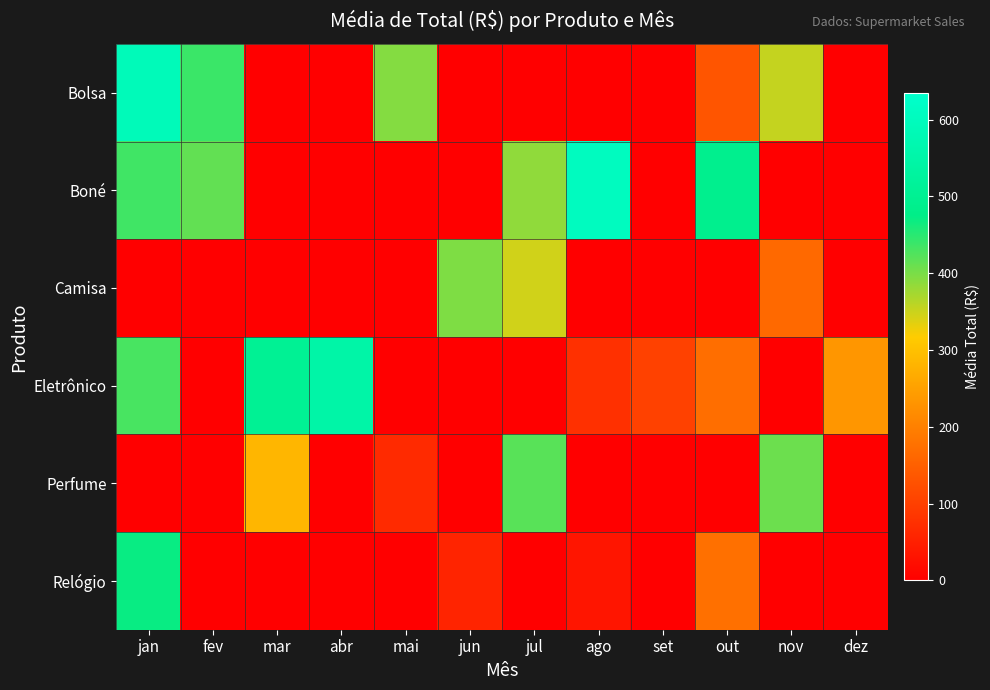

Between set and jan, which is larger?

jan